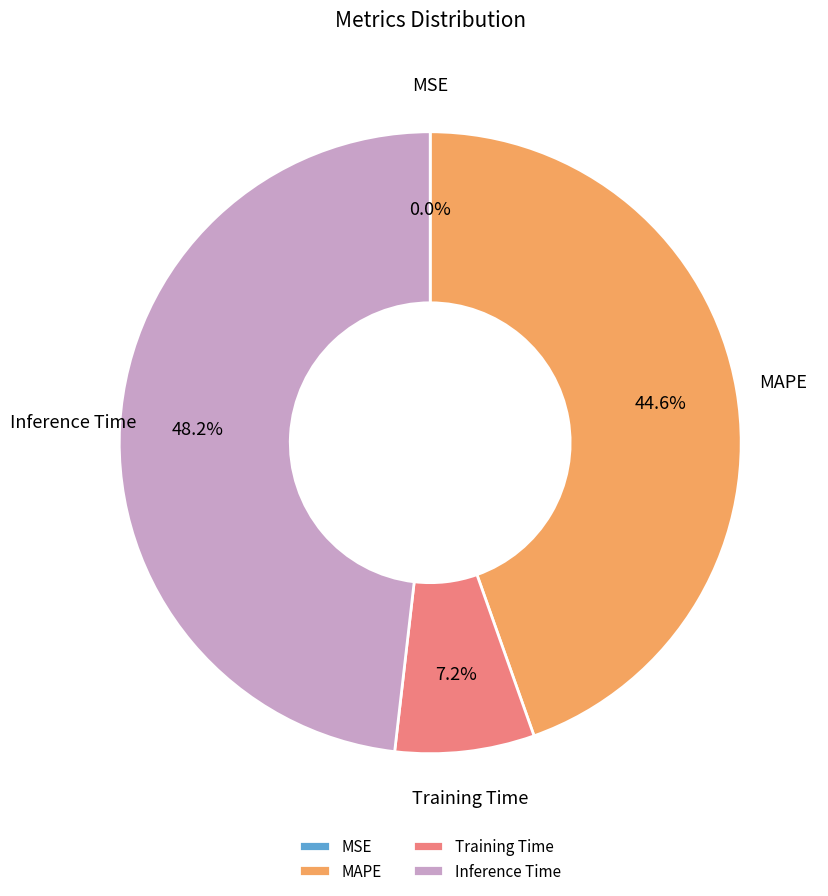

What percentage is the Inference Time slice, to the nearest percent?

48%